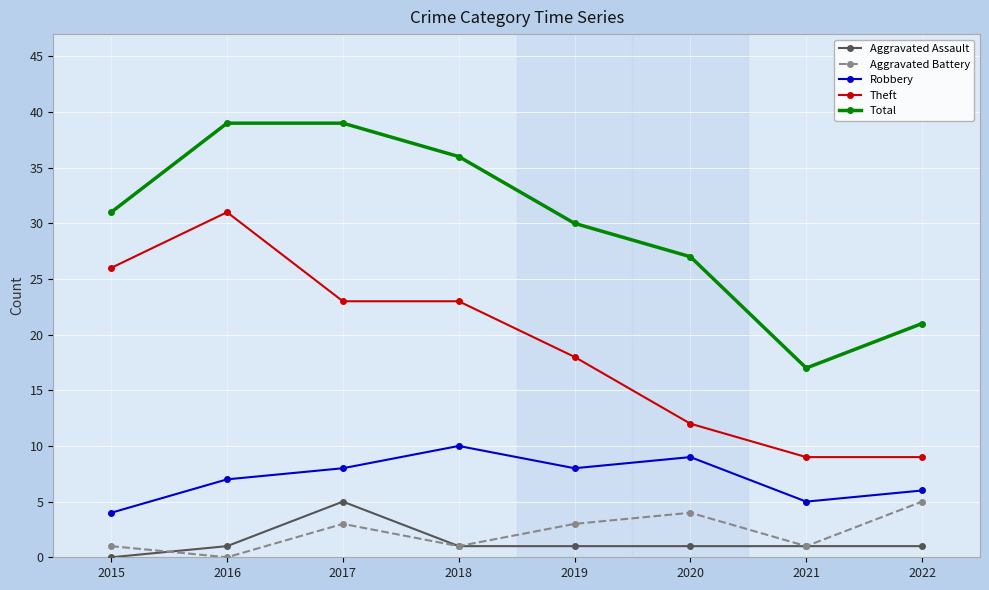

True or false: Total and Aggravated Battery cross at least once.

False